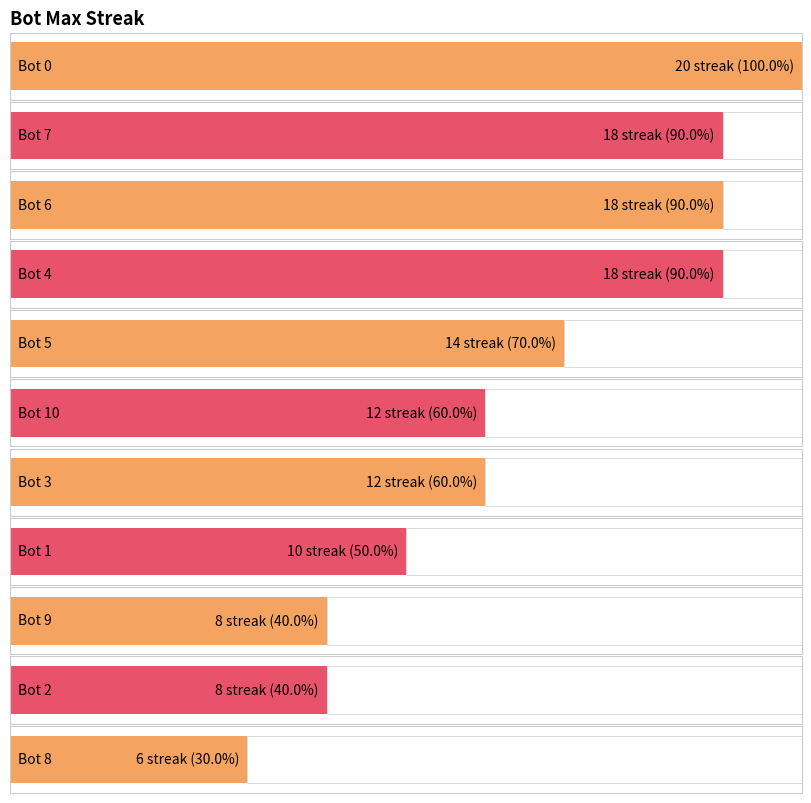

Rank the categories by value from highest to lowest.

0, 7, 6, 4, 5, 10, 3, 1, 9, 2, 8